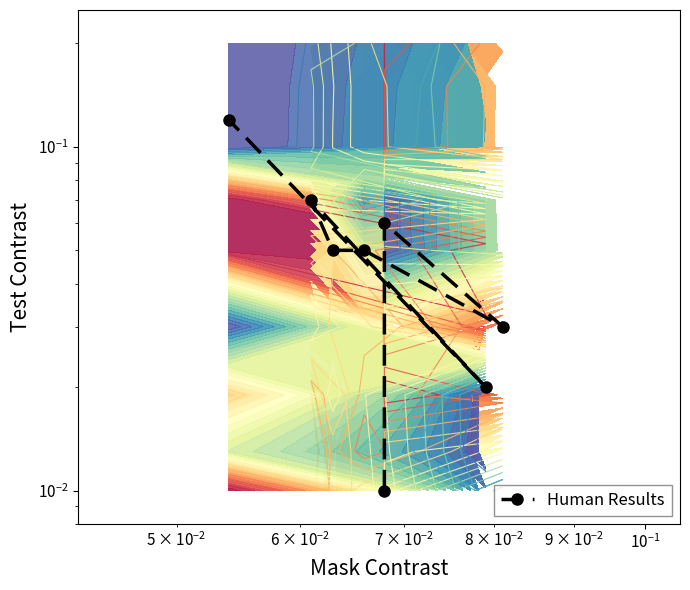

Reading left to right, list all the values displayed in this chart.

0.0	0.1	0.0	0.1	0.1	0.1	0.0	0.1